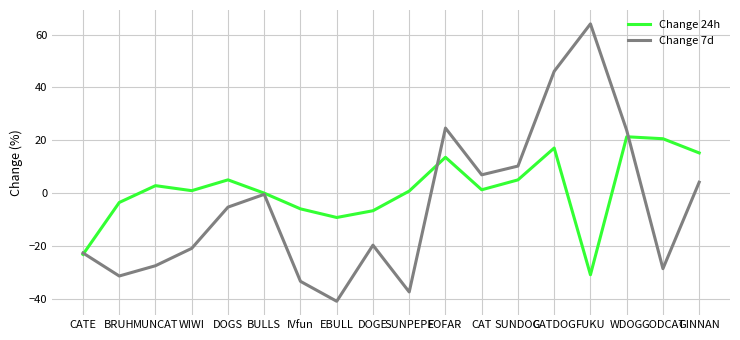

Where does the Change 24h series first go above 1?

MUNCAT